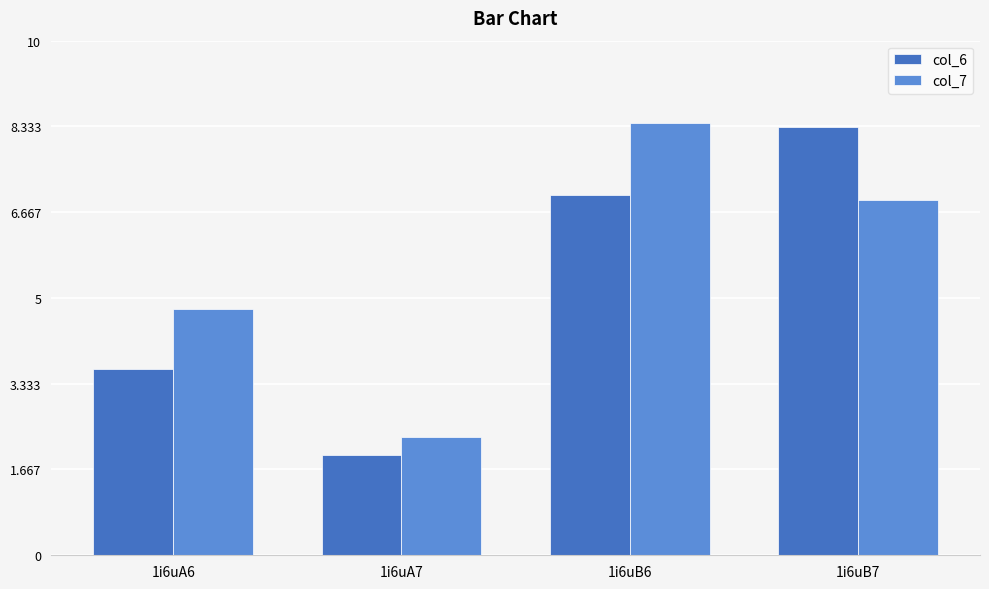

Is it true that col_7 equals 8.4 at 1i6uB6?

True